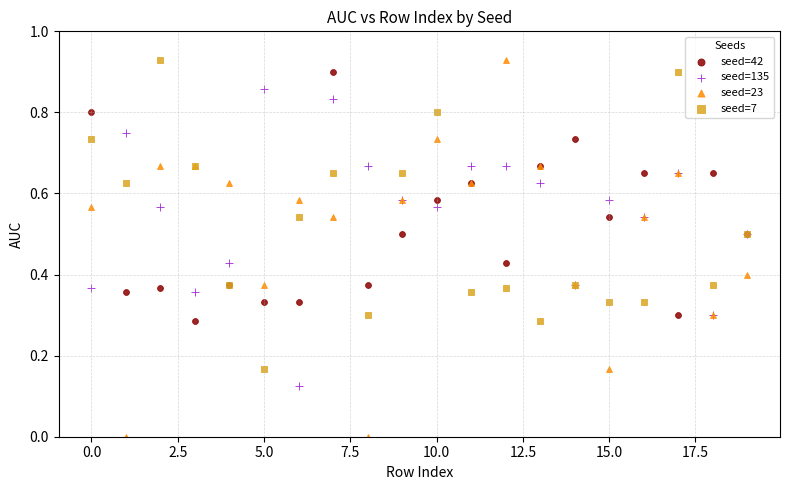

Which series has the widest spread of Y values?

seed=23